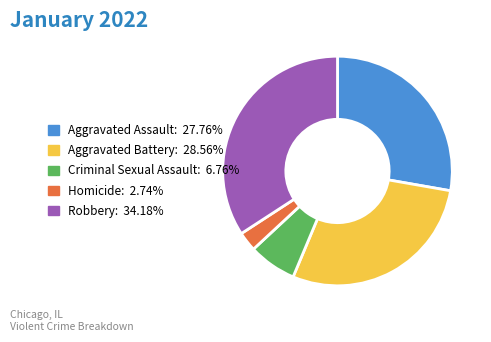

Combined, do Aggravated Battery and Criminal Sexual Assault account for over 50%?

No